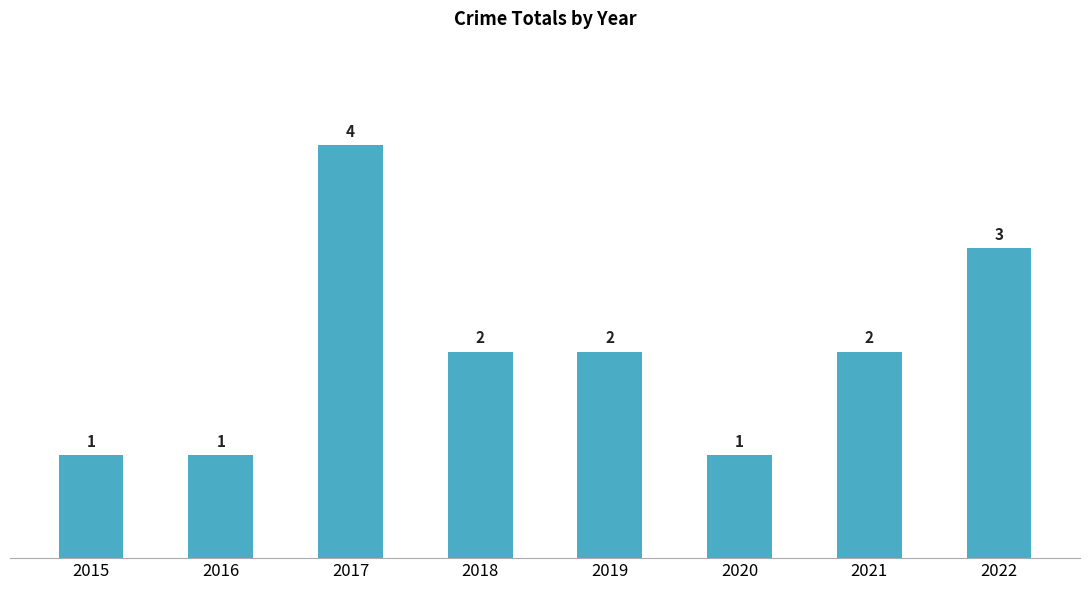

What is the smallest value displayed?

1